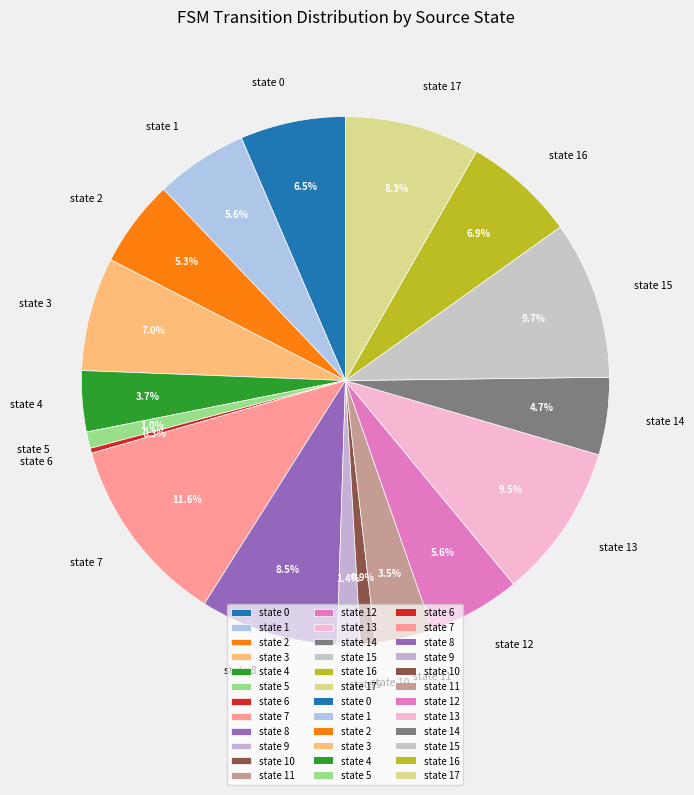

The state 15 slice represents 21% of the pie. True or false?

False